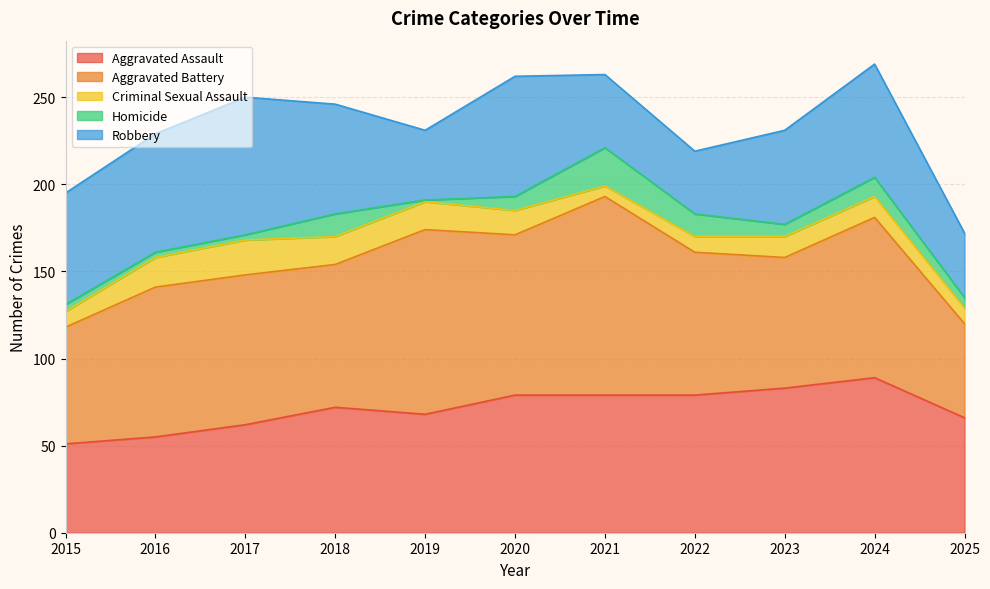

Count the Aggravated Assault values in the range 62 to 79.

7